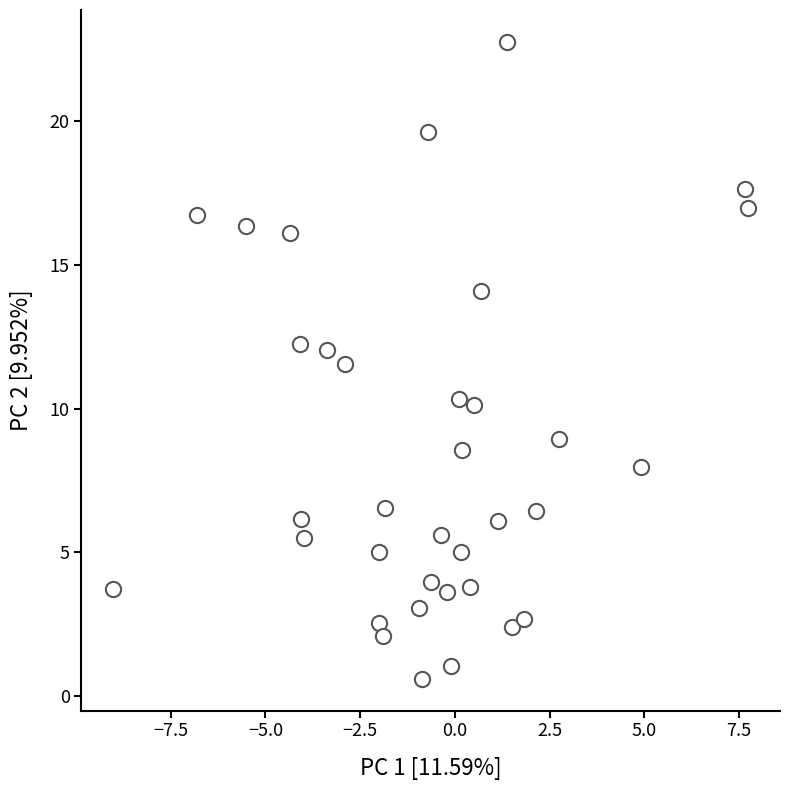

What is the range of X values (max minus min)?

16.8